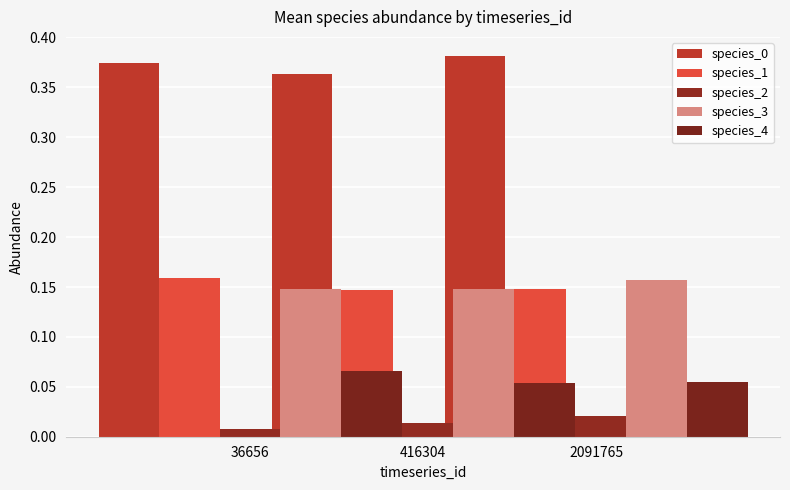

Rank the categories by species_3 value from lowest to highest.

36656, 416304, 2091765